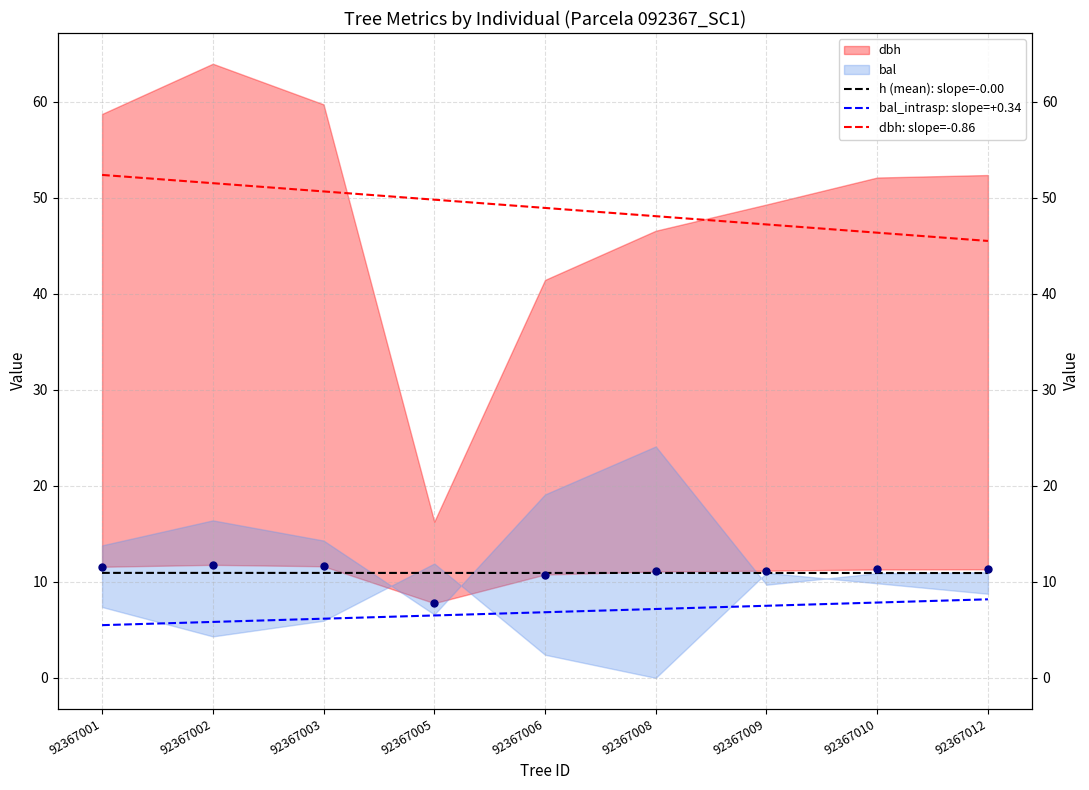

What is the difference between the dbh: slope=-0.86 values at 92367002 and 92367003?

0.9